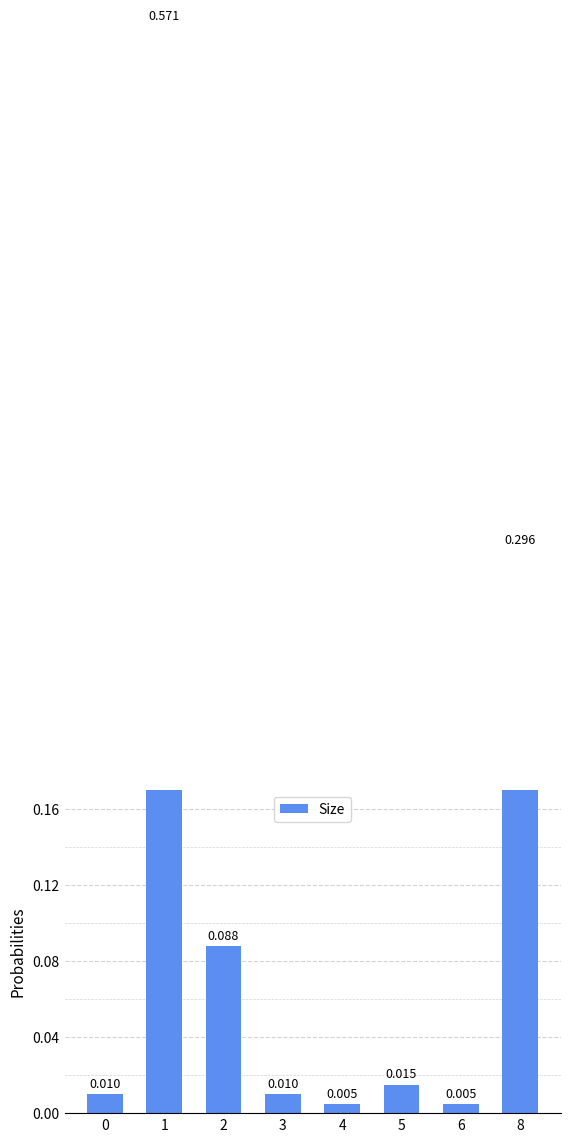

Is it true that the value at 5 is 0.0?

False